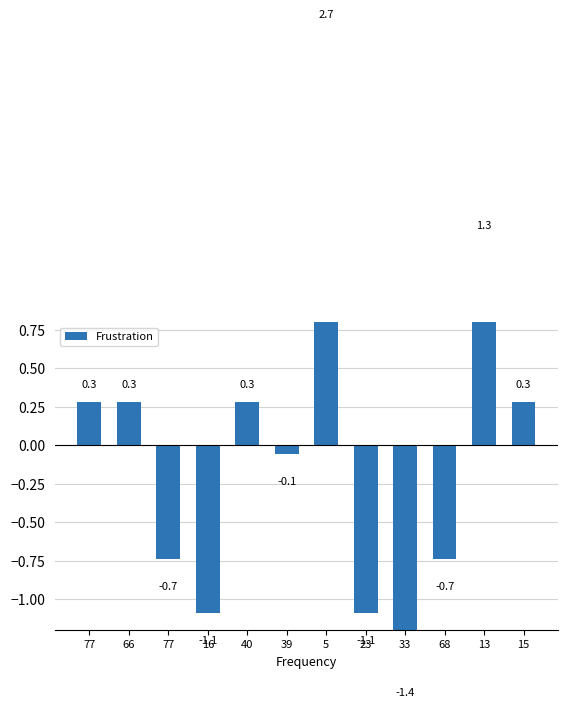

How many values are below zero?

6